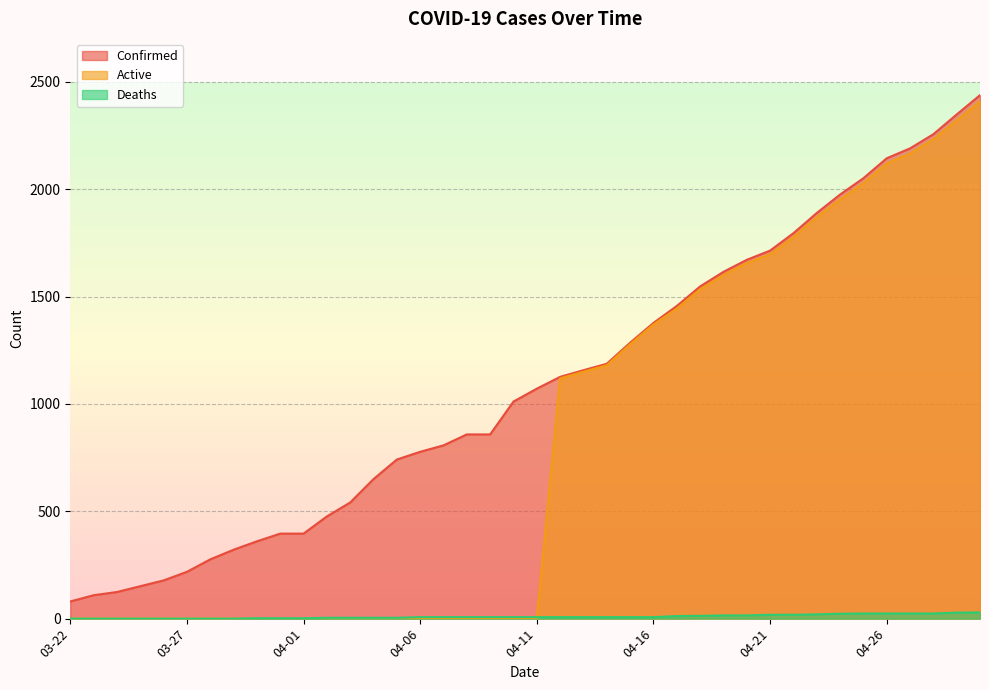

Between which two adjacent categories do Deaths and Active first intersect?

04-11 and 04-12